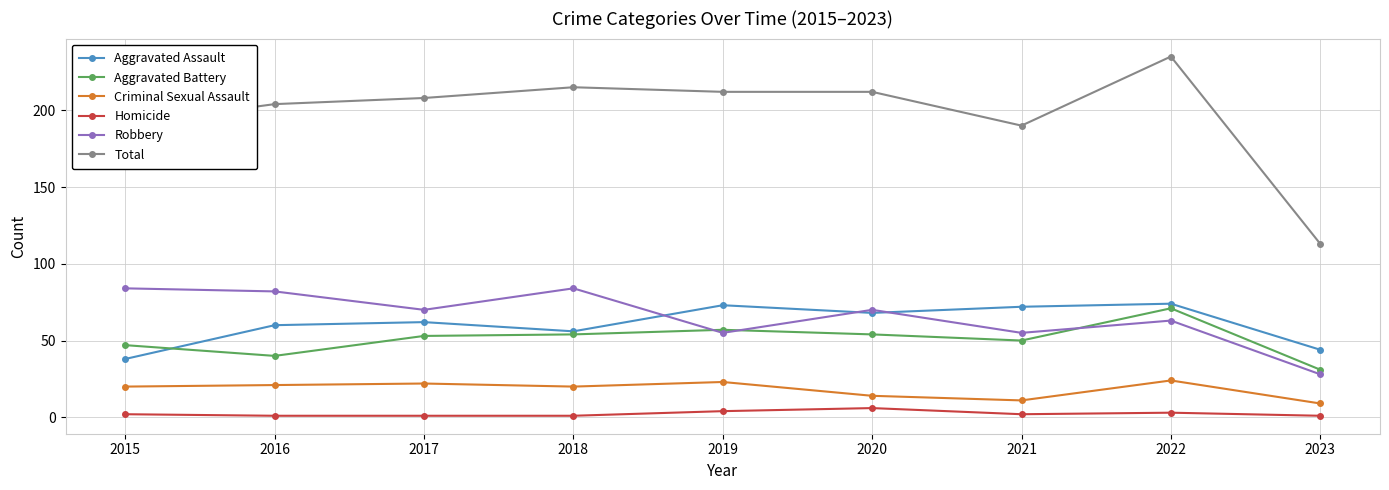

Is it true that Aggravated Assault equals 56 at 2015?

False